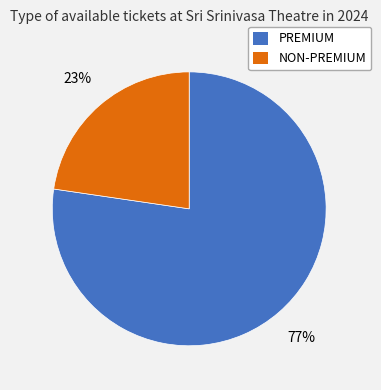

Is there any slice that represents more than half of the pie?

Yes